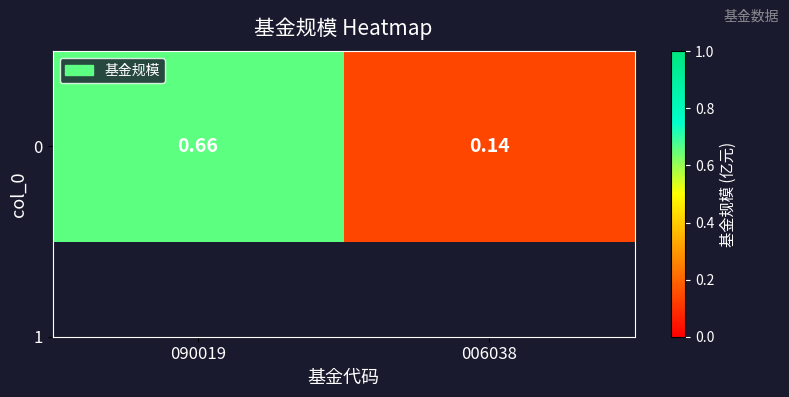

The value at 090019 is 0.7. True or false?

True